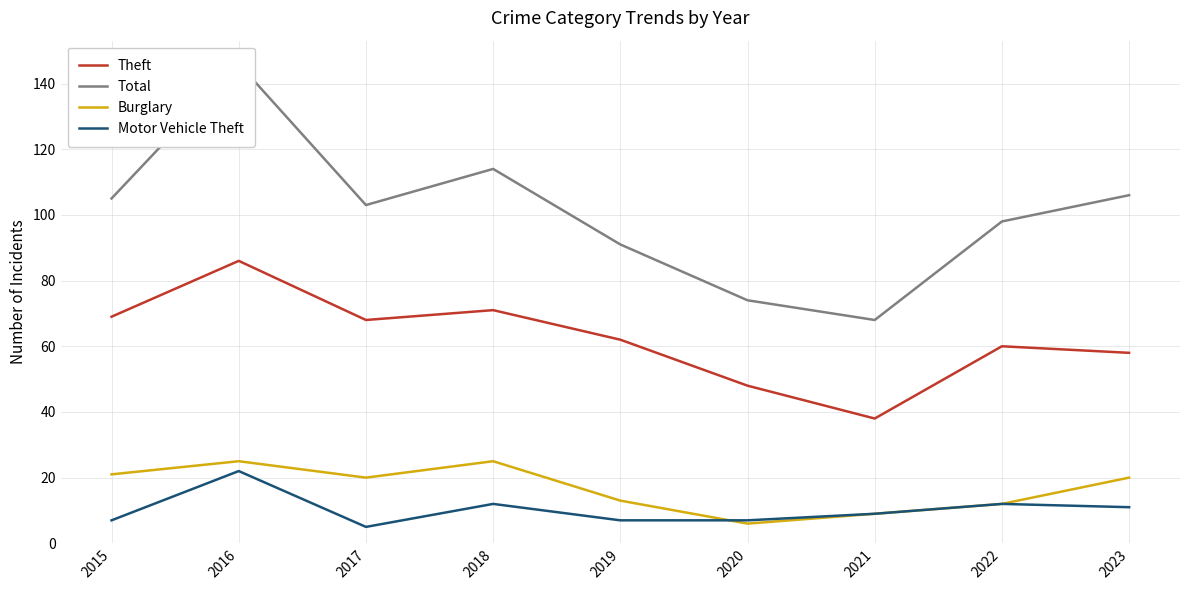

How many series are shown in this chart?

4